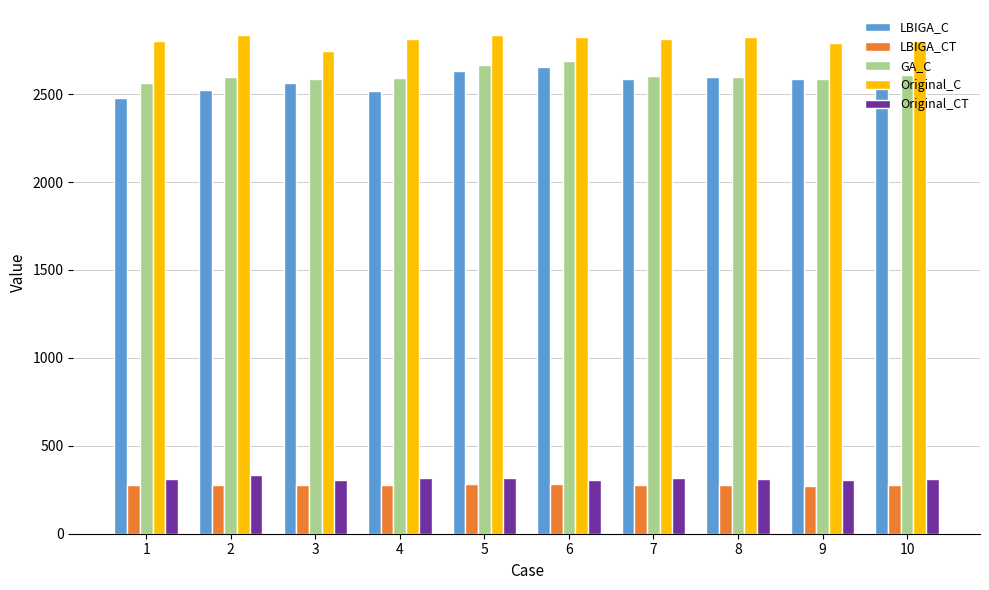

True or false: Original_CT has a value of 446.0 at 7.

False